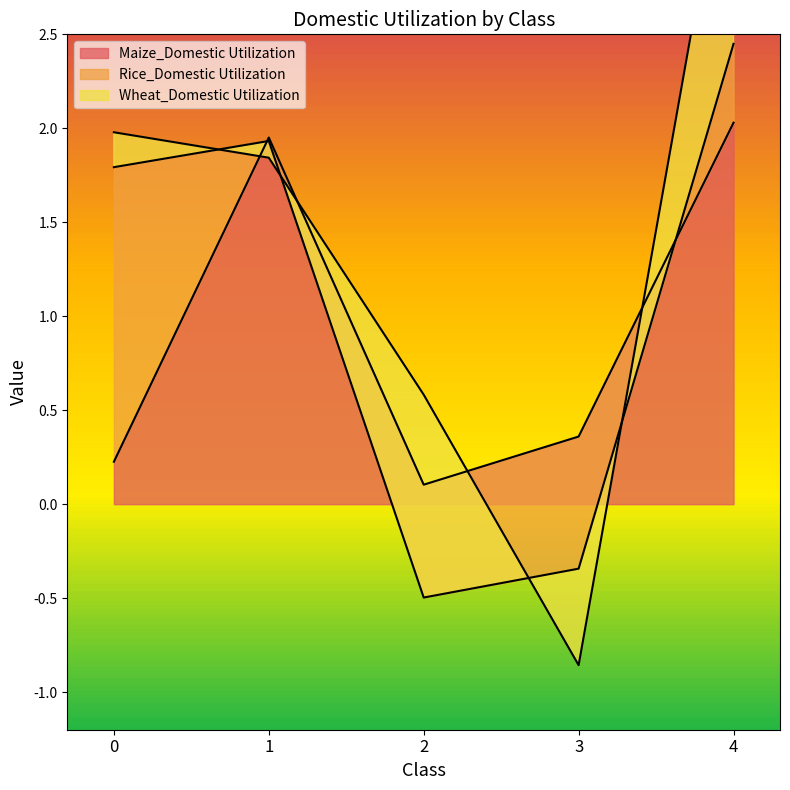

What is the difference between the Maize_Domestic Utilization values at 4 and 0?

1.8